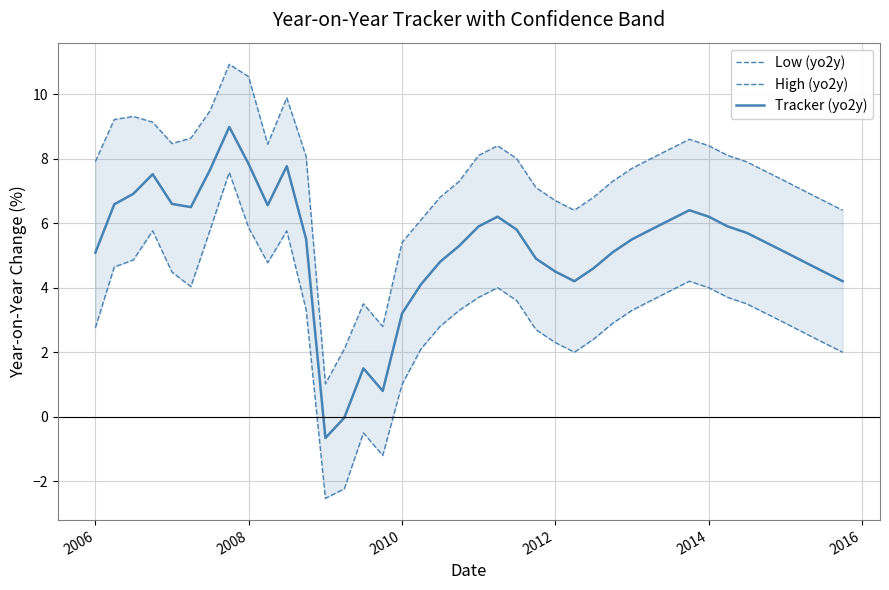

What is the minimum value for Tracker (yo2y)?

-0.7